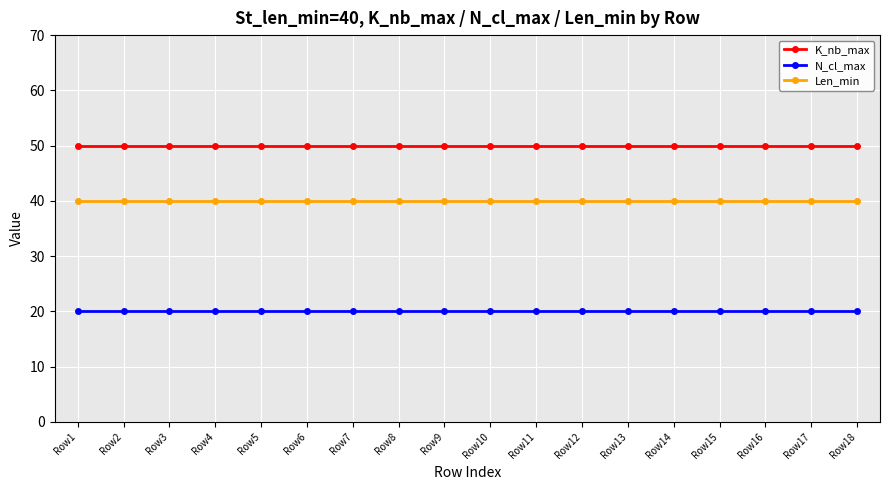

Does the chart display data point markers on the line(s)?

Yes